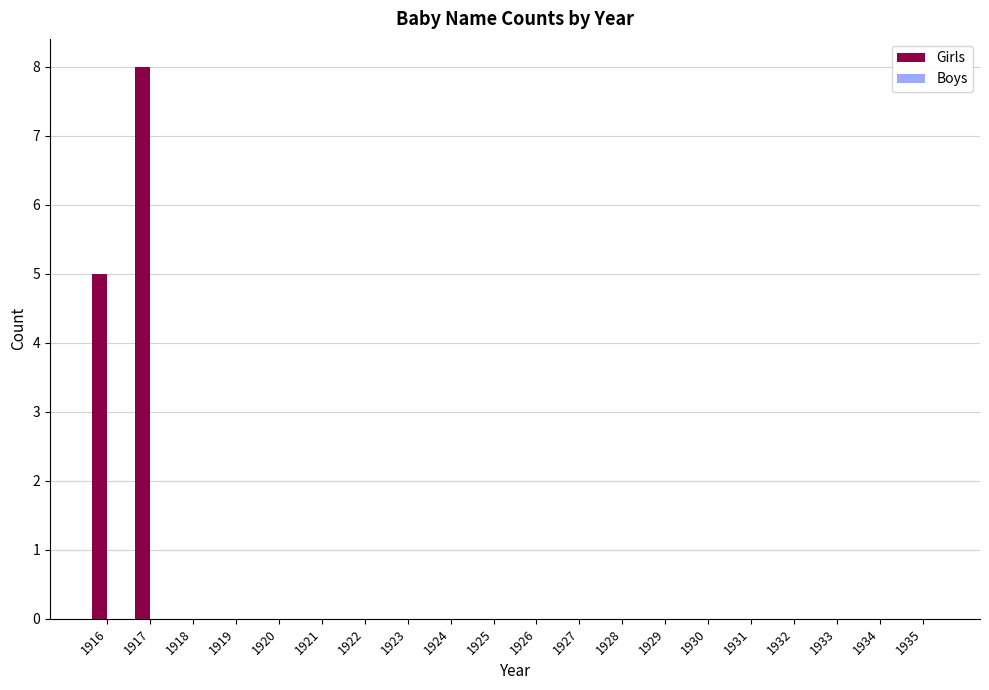

Which category has the highest value across all series?

1917